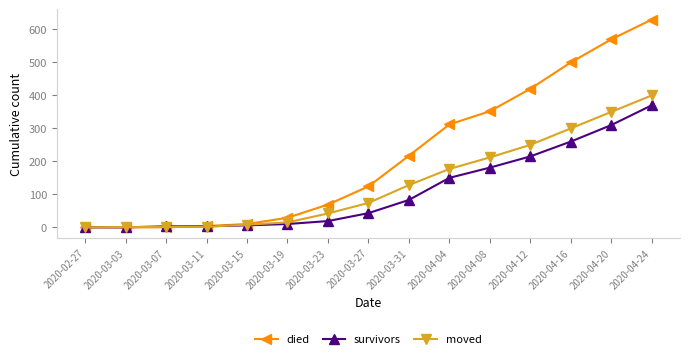

Is it true that moved equals 1 at 2020-03-03?

True